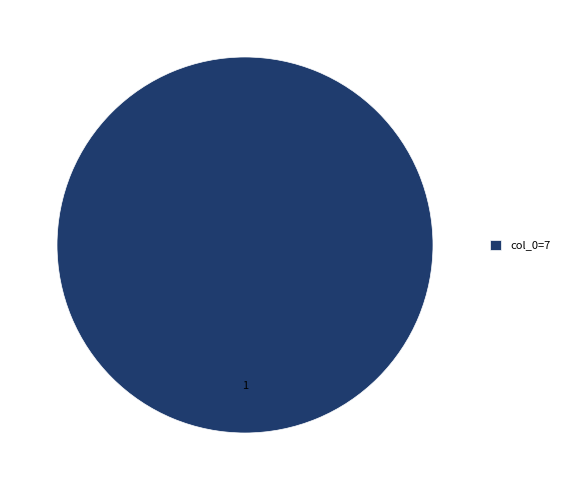

What is the majority slice?

col_0=7